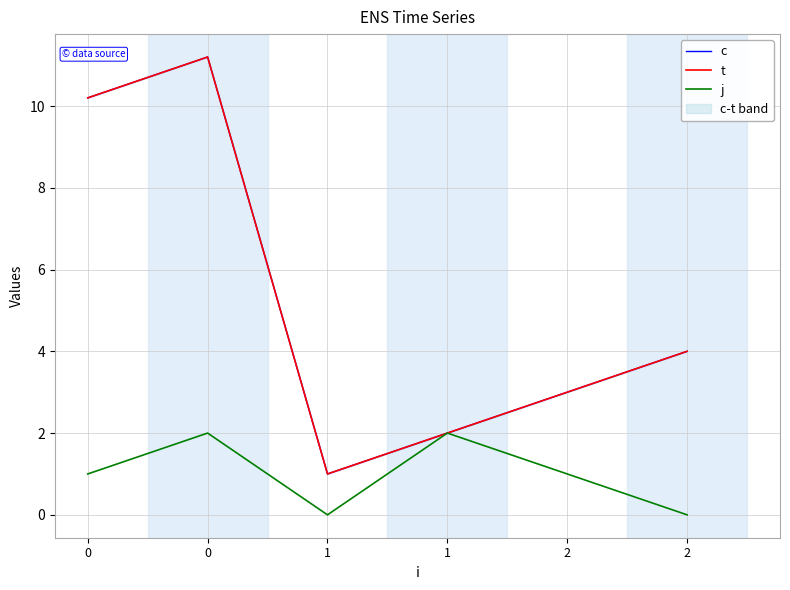

Reading left to right, extract all data points from this chart.

c: 0=10.2	0=11.2	1=1.0	1=2.0	2=3.0	2=4.0
t: 0=10.2	0=11.2	1=1.0	1=2.0	2=3.0	2=4.0
j: 0=1.0	0=2.0	1=0.0	1=2.0	2=1.0	2=0.0